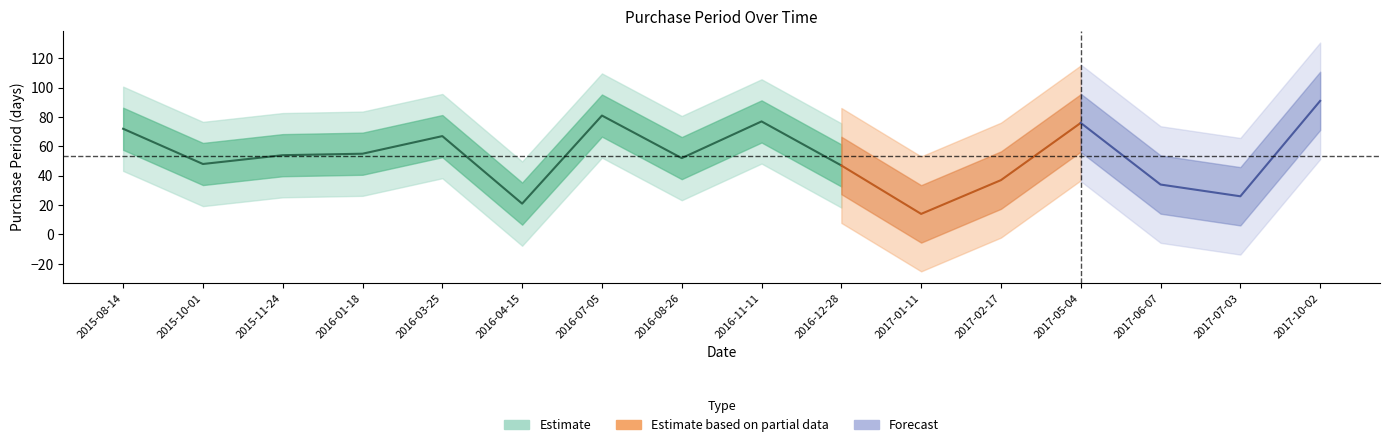

What is the average value?

53